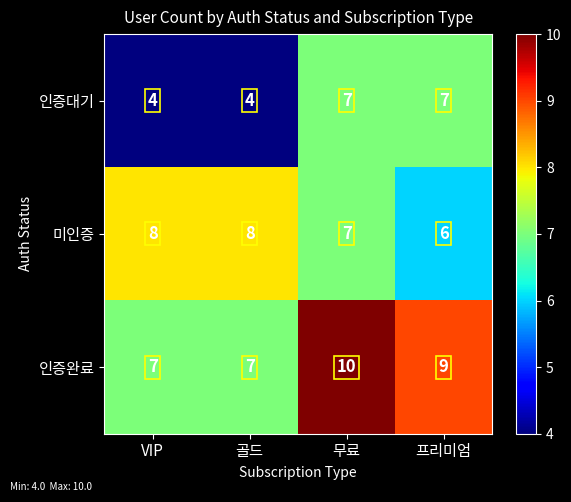

Read the 인증대기 value at 프리미엄.

7